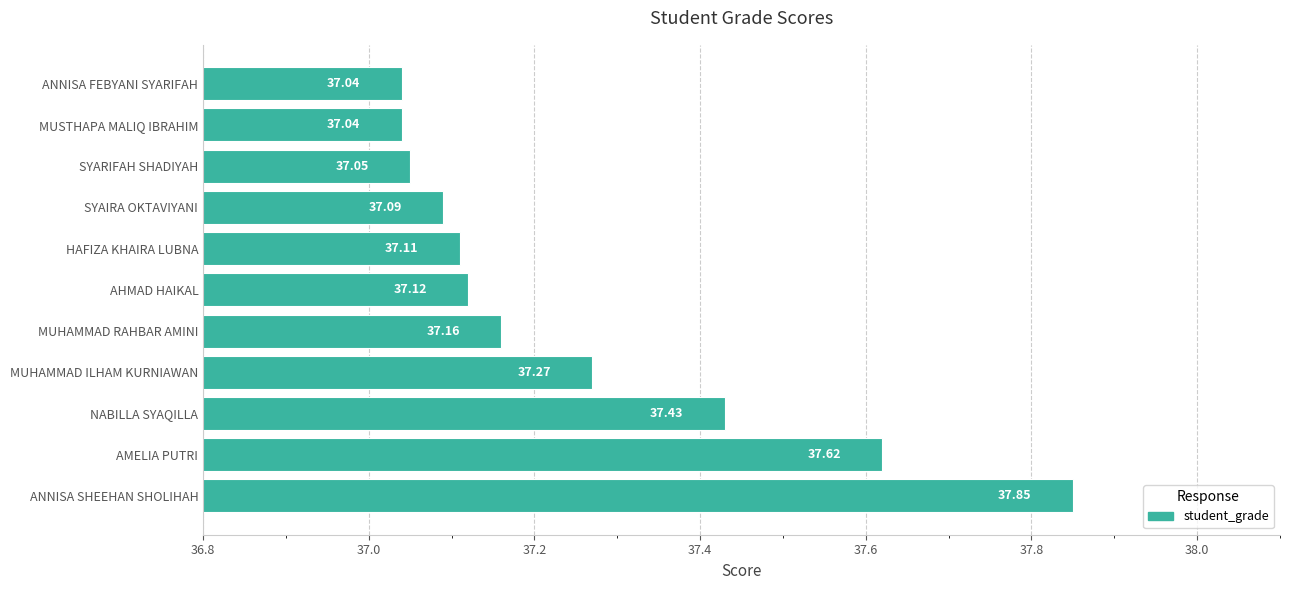

Between AMELIA PUTRI and MUHAMMAD RAHBAR AMINI, which is larger?

AMELIA PUTRI